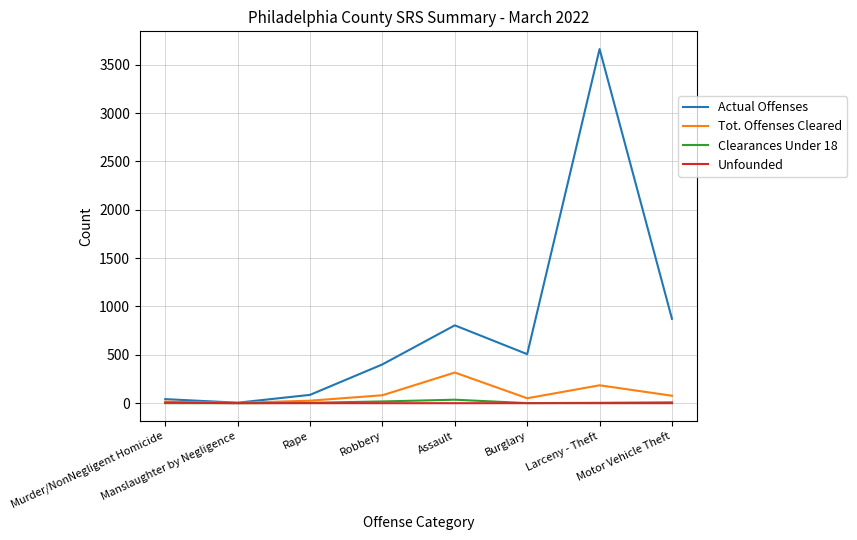

Does the chart display data point markers on the line(s)?

No